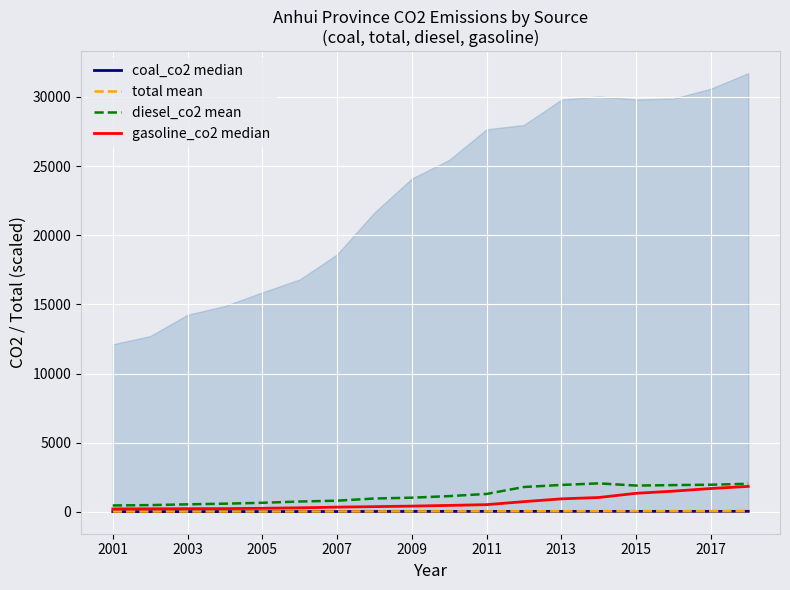

List the series in order of their peak value, lowest first.

coal_co2 median, total mean, gasoline_co2 median, diesel_co2 mean